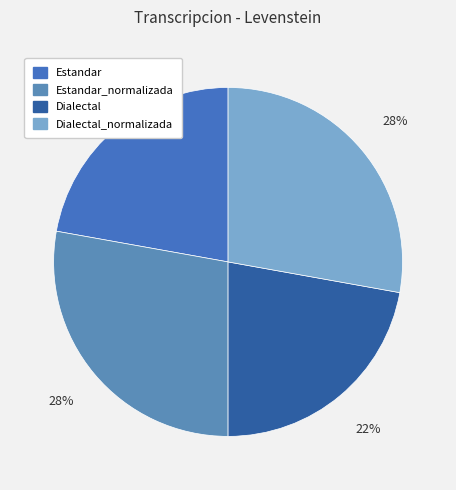

What is the largest slice in the pie chart?

Estandar_normalizada